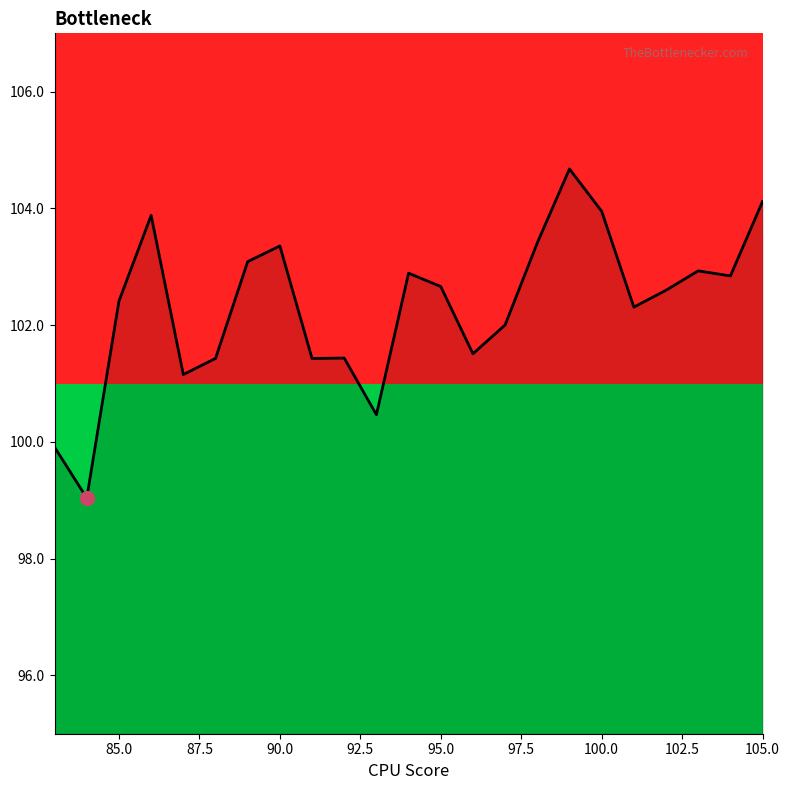

How many data points does each series have?

23